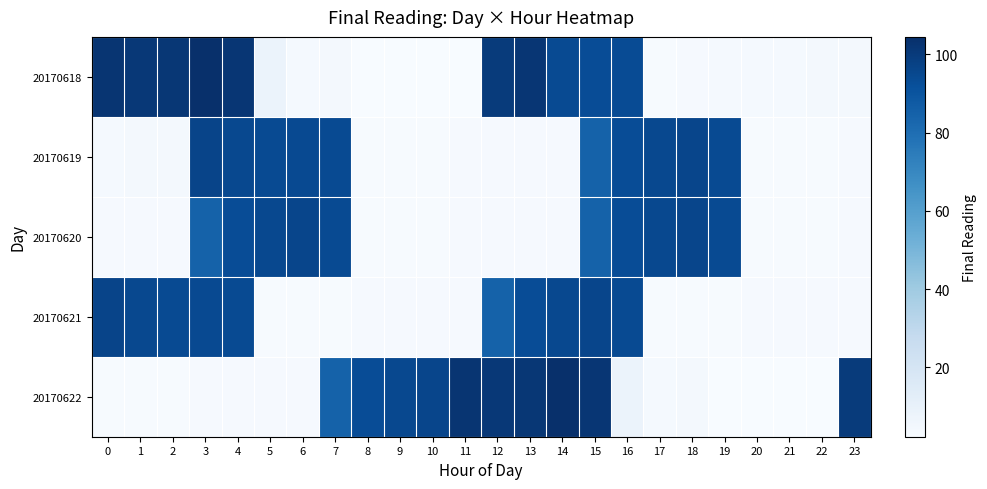

Rank the series by their maximum value, from highest to lowest.

20170618, 20170622, 20170619, 20170621, 20170620